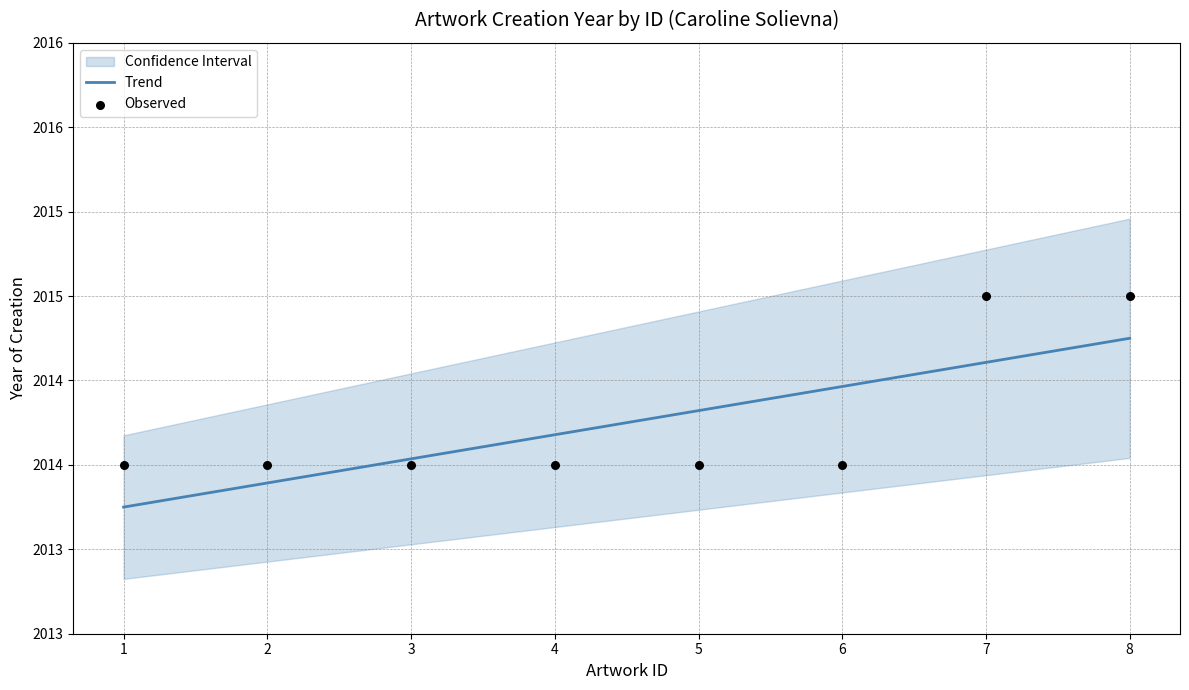

Is the value of Observed at 7 greater than the value of Trend at 1?

Yes